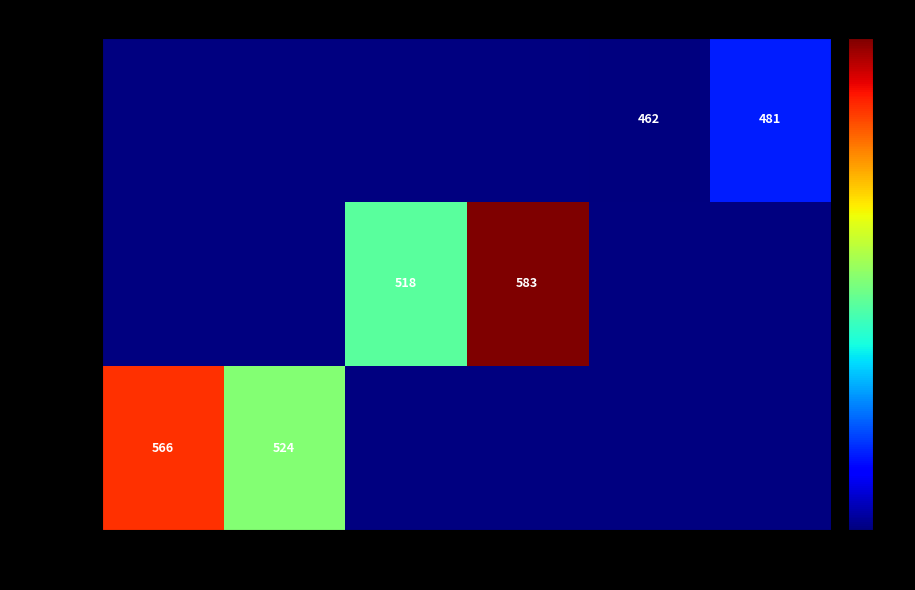

The Veigo series shows 462.0 at 83. True or false?

True